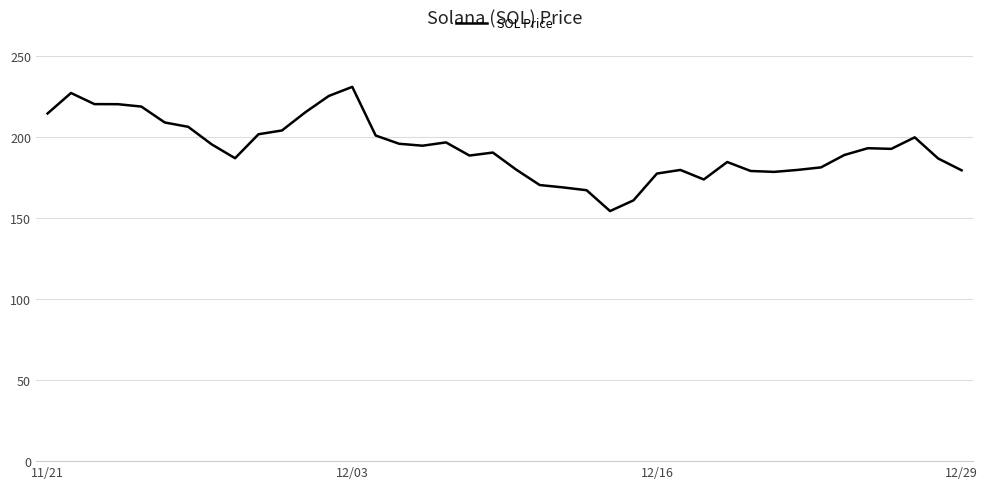

What is the minimum value shown in the chart?

154.3